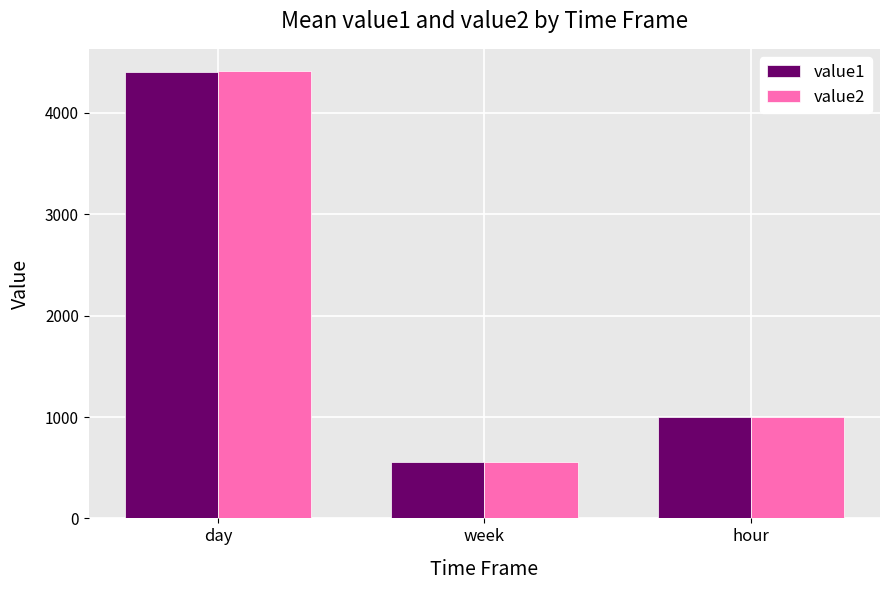

What is the difference between the maximum and minimum values in the value1 series?

3842.9